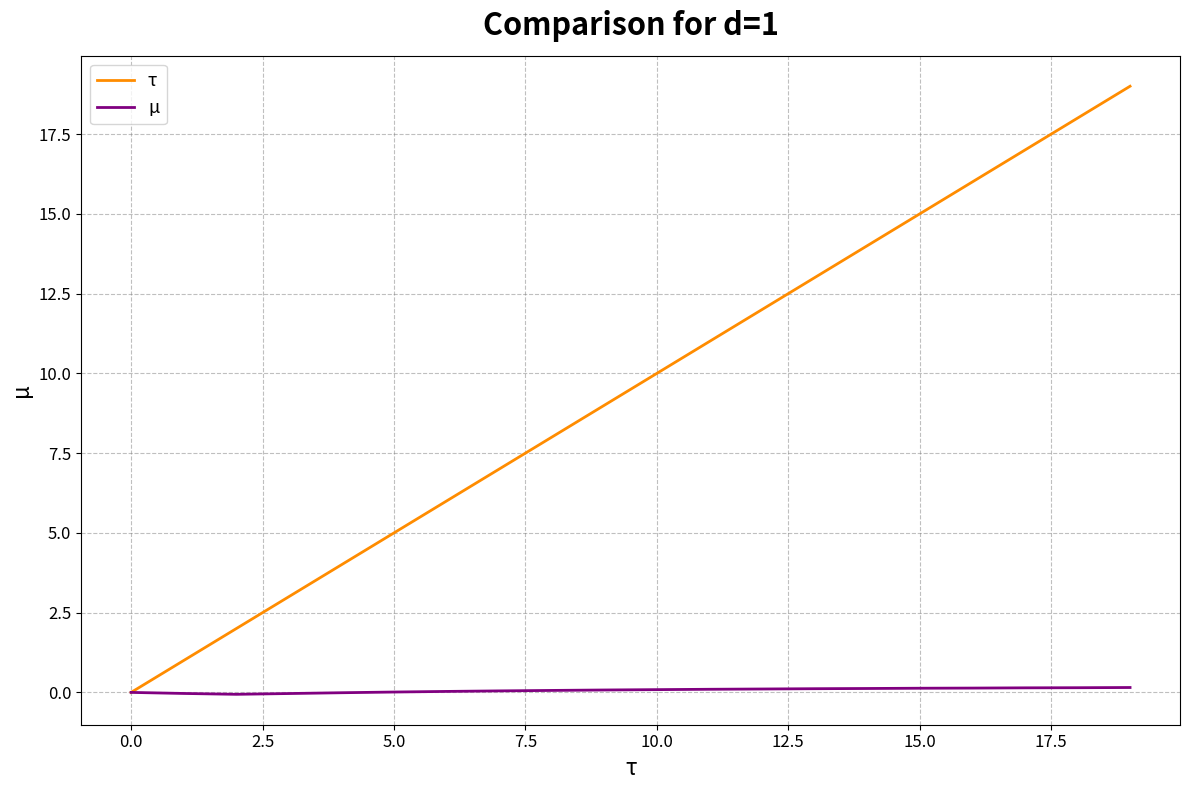

Which series has the largest total across all categories?

τ